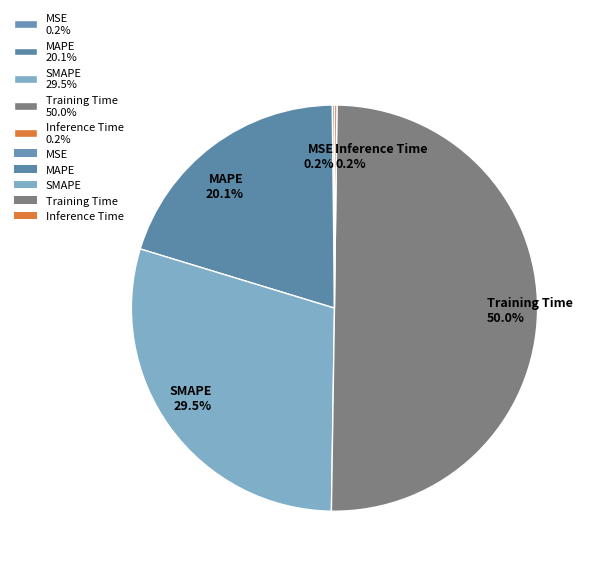

Between MAPE 20.1% and SMAPE 29.5%, which is larger?

SMAPE 29.5%